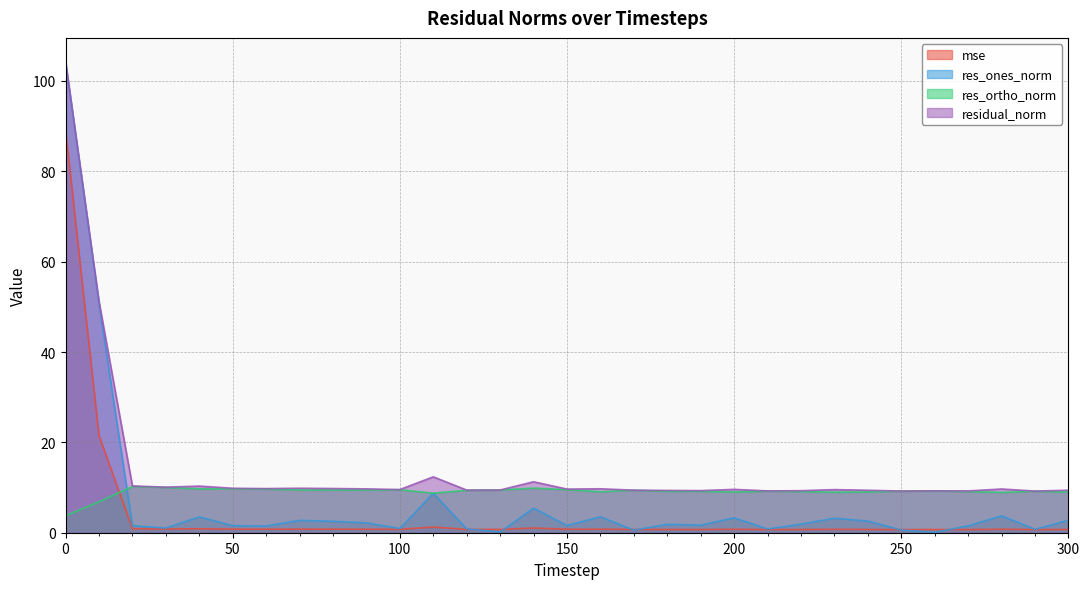

What are all the series names shown in the legend?

mse, res_ones_norm, res_ortho_norm, residual_norm